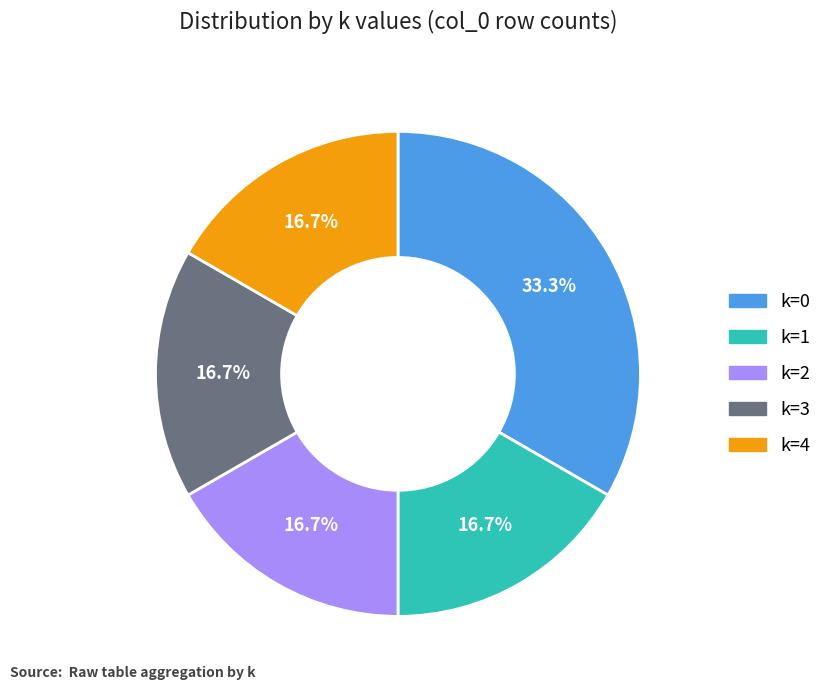

Is there a majority slice in this chart?

No